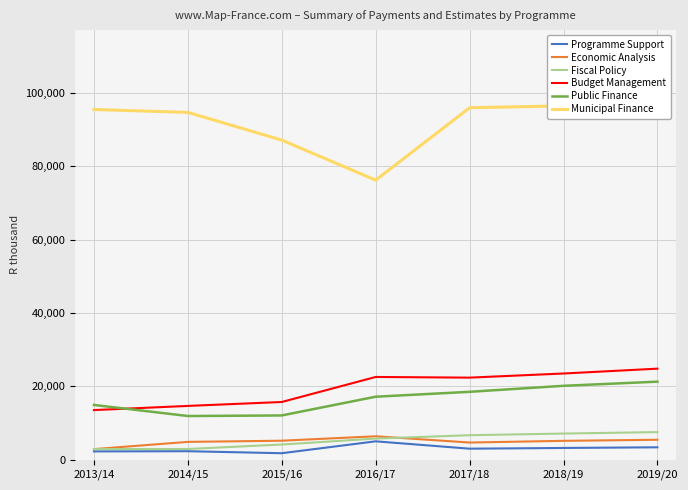

What position from the left is 2013/14?

1